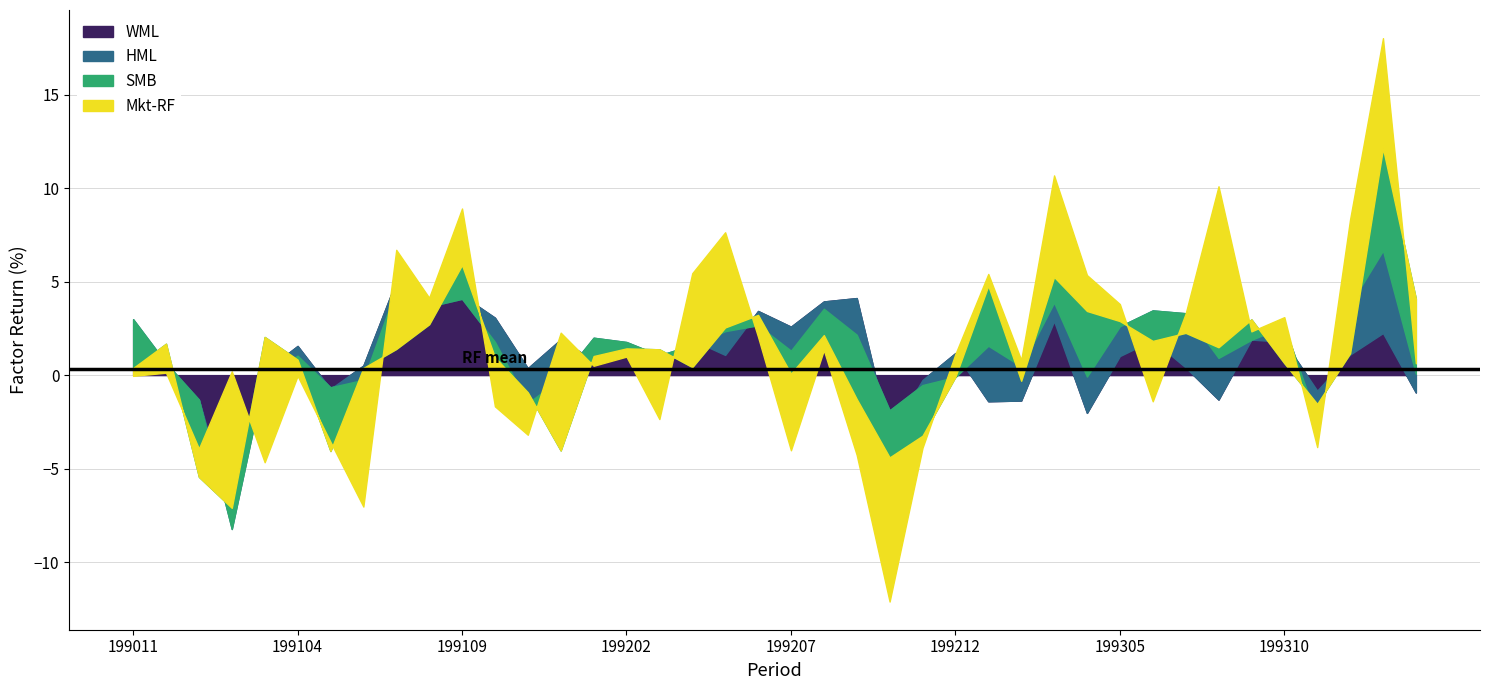

The Mkt-RF series shows -1.3 at 199111. True or false?

False